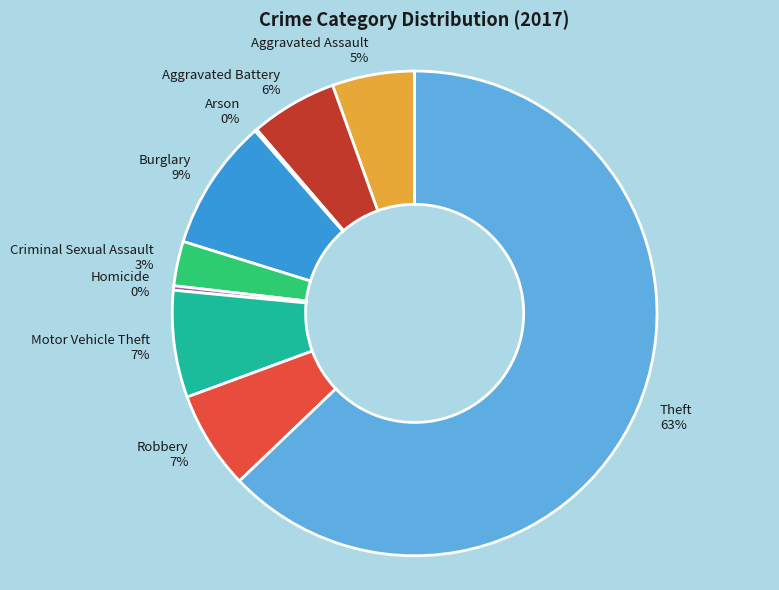

To the nearest percent, what is the average slice percentage?

11%